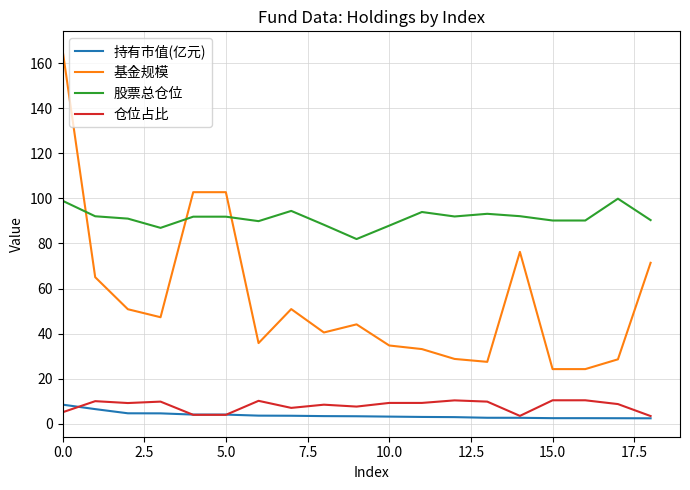

Does the chart have visible grid lines?

Yes